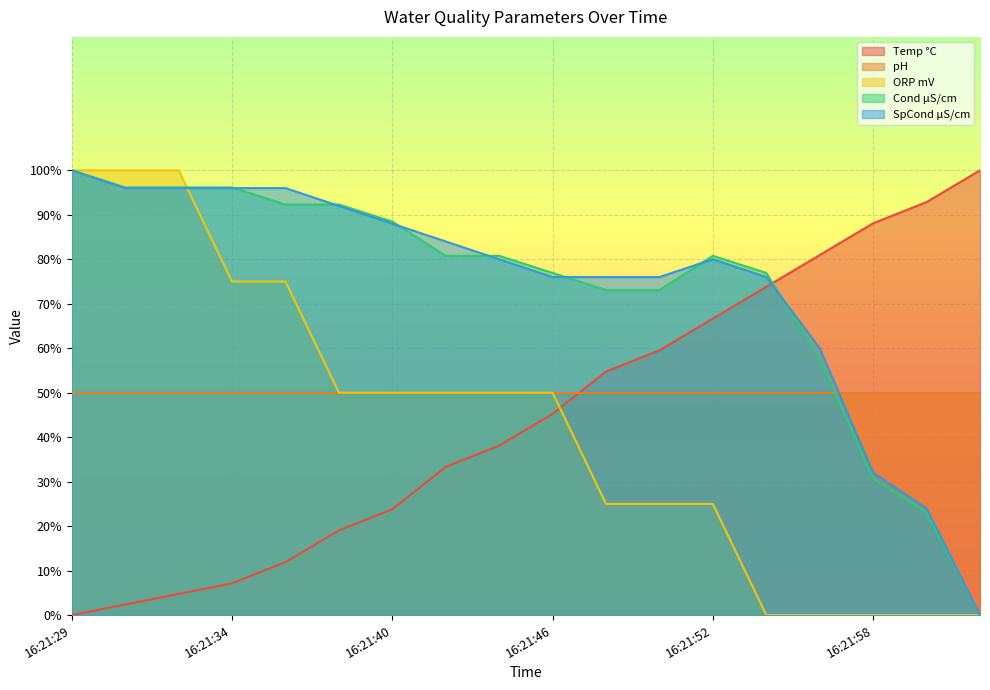

What is the maximum value shown in the chart?

100.0